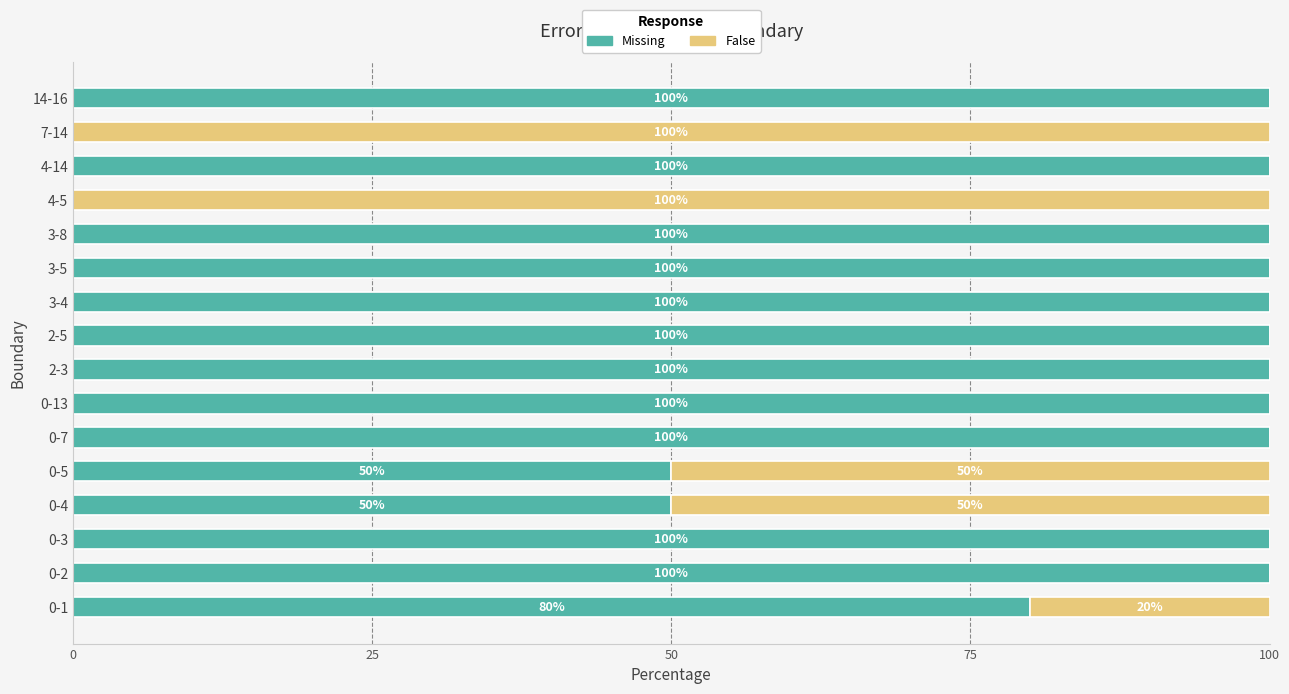

The value of Missing at 3-8 is 100. True or false?

True